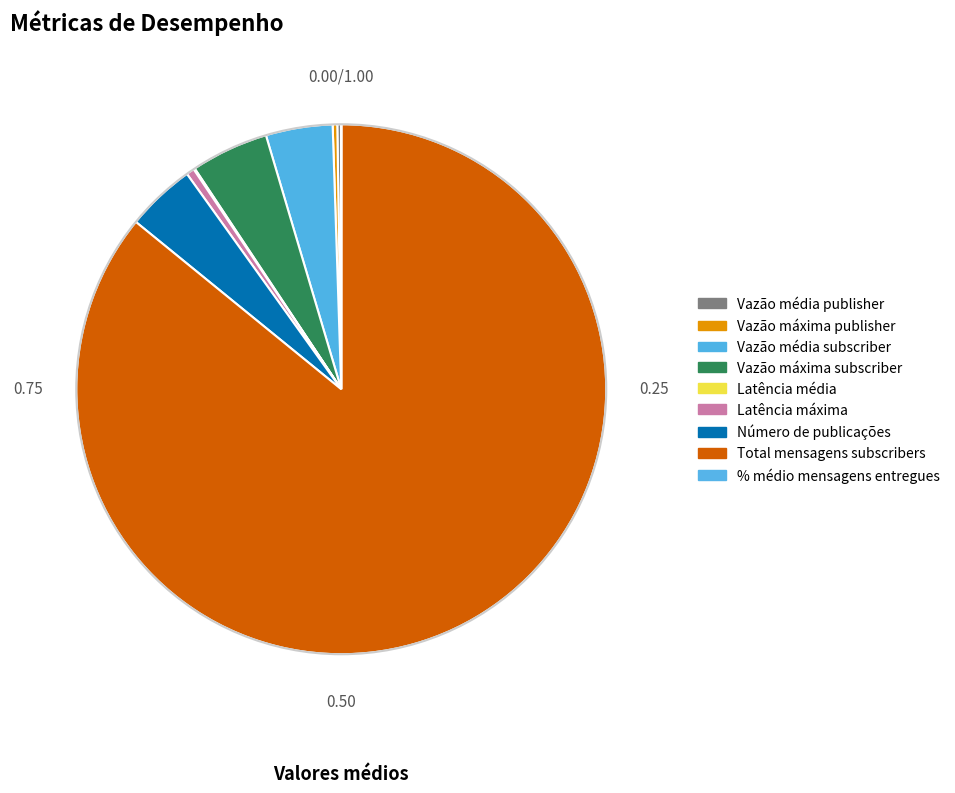

What percentage do Total mensagens subscribers and Vazão média publisher together represent?

86.1%